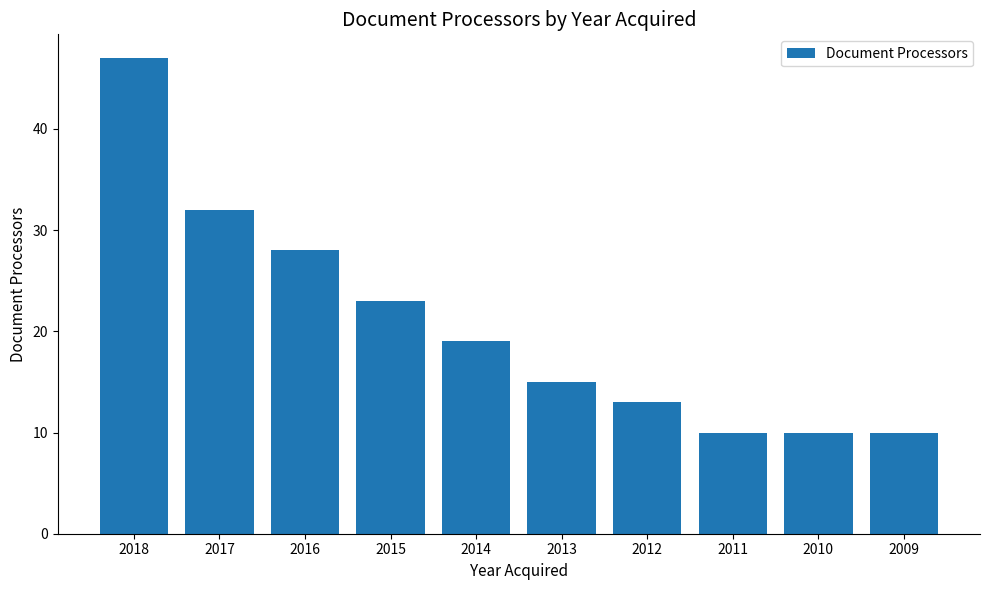

What is the average value?

21